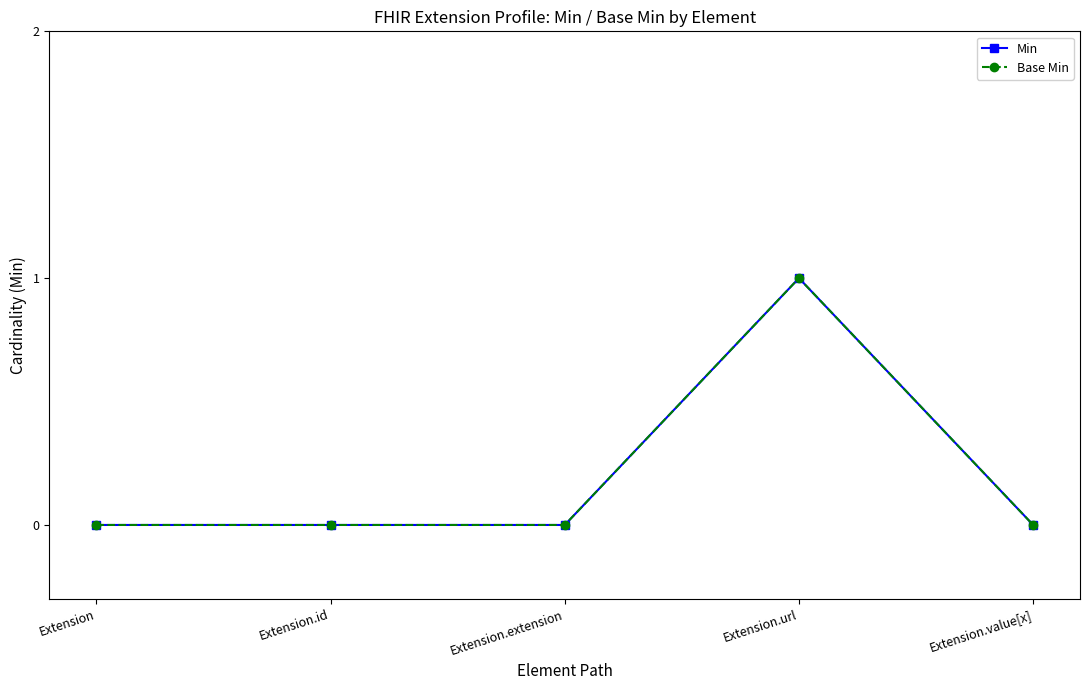

True or false: Base Min and Min cross at least once.

False